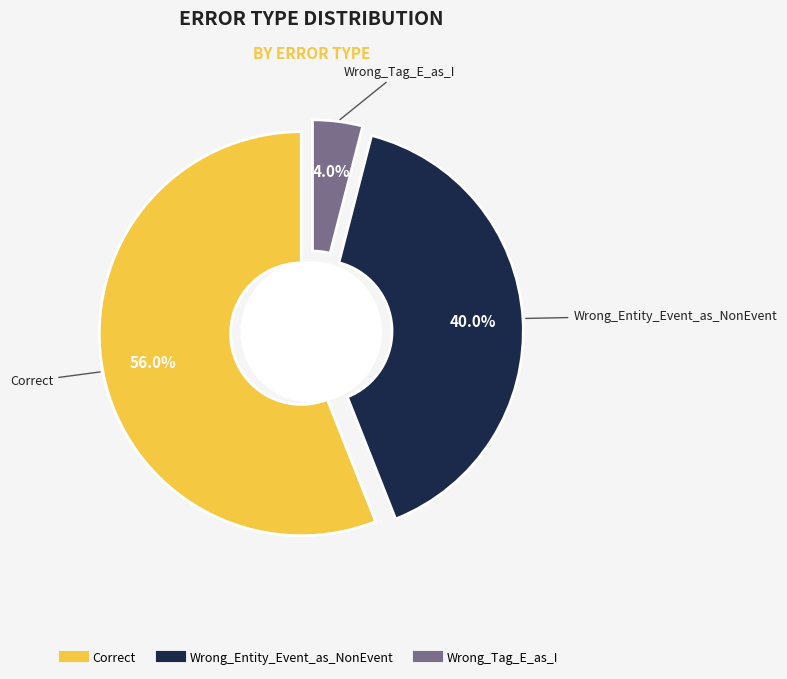

Is there any slice that represents more than half of the pie?

Yes